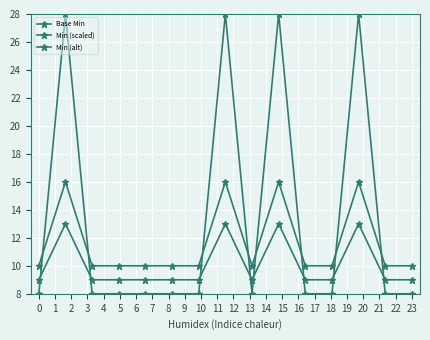

How many series are shown in this chart?

3